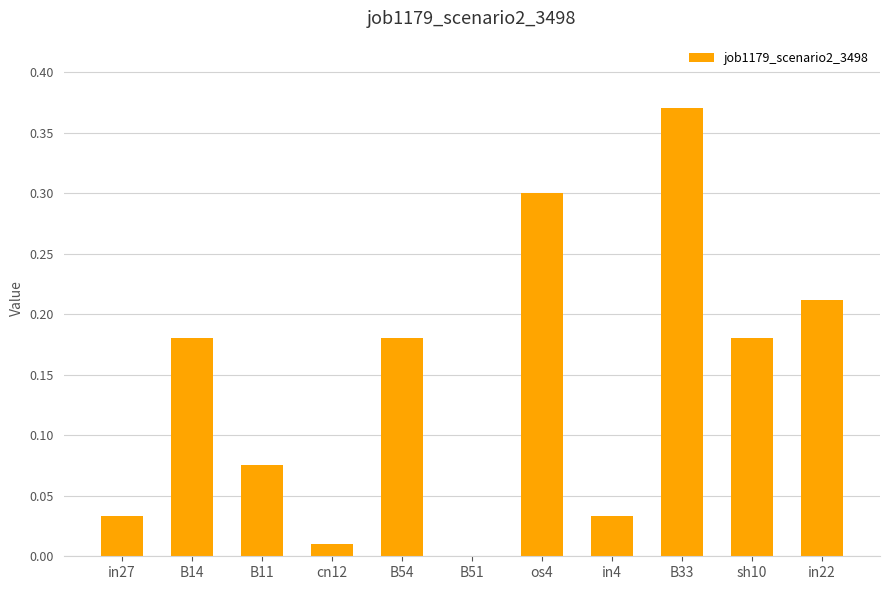

What is the sum of all values?

1.6